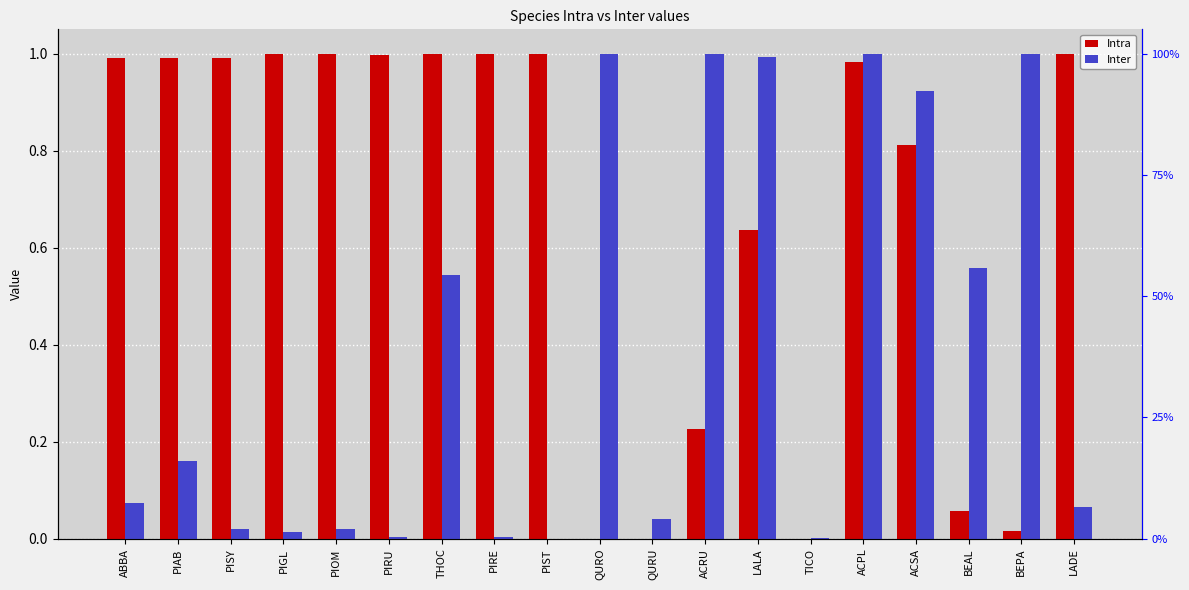

What is the total value across all series at ACPL?

2.0